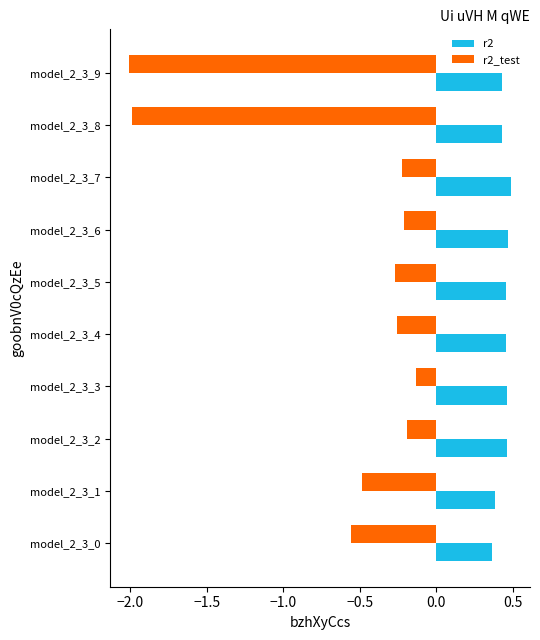

True or false: r2 has a value of 0.4 at model_2_3_8.

True